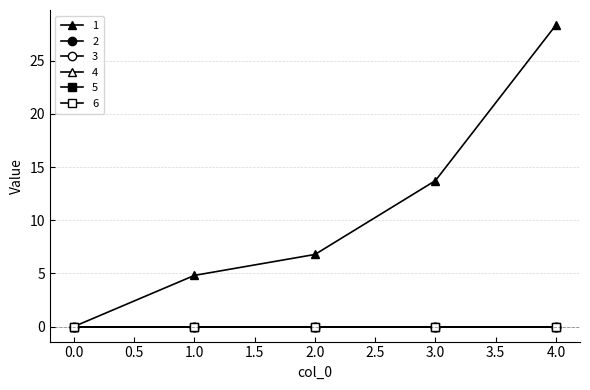

True or false: 2 and 4 intersect in this chart.

False